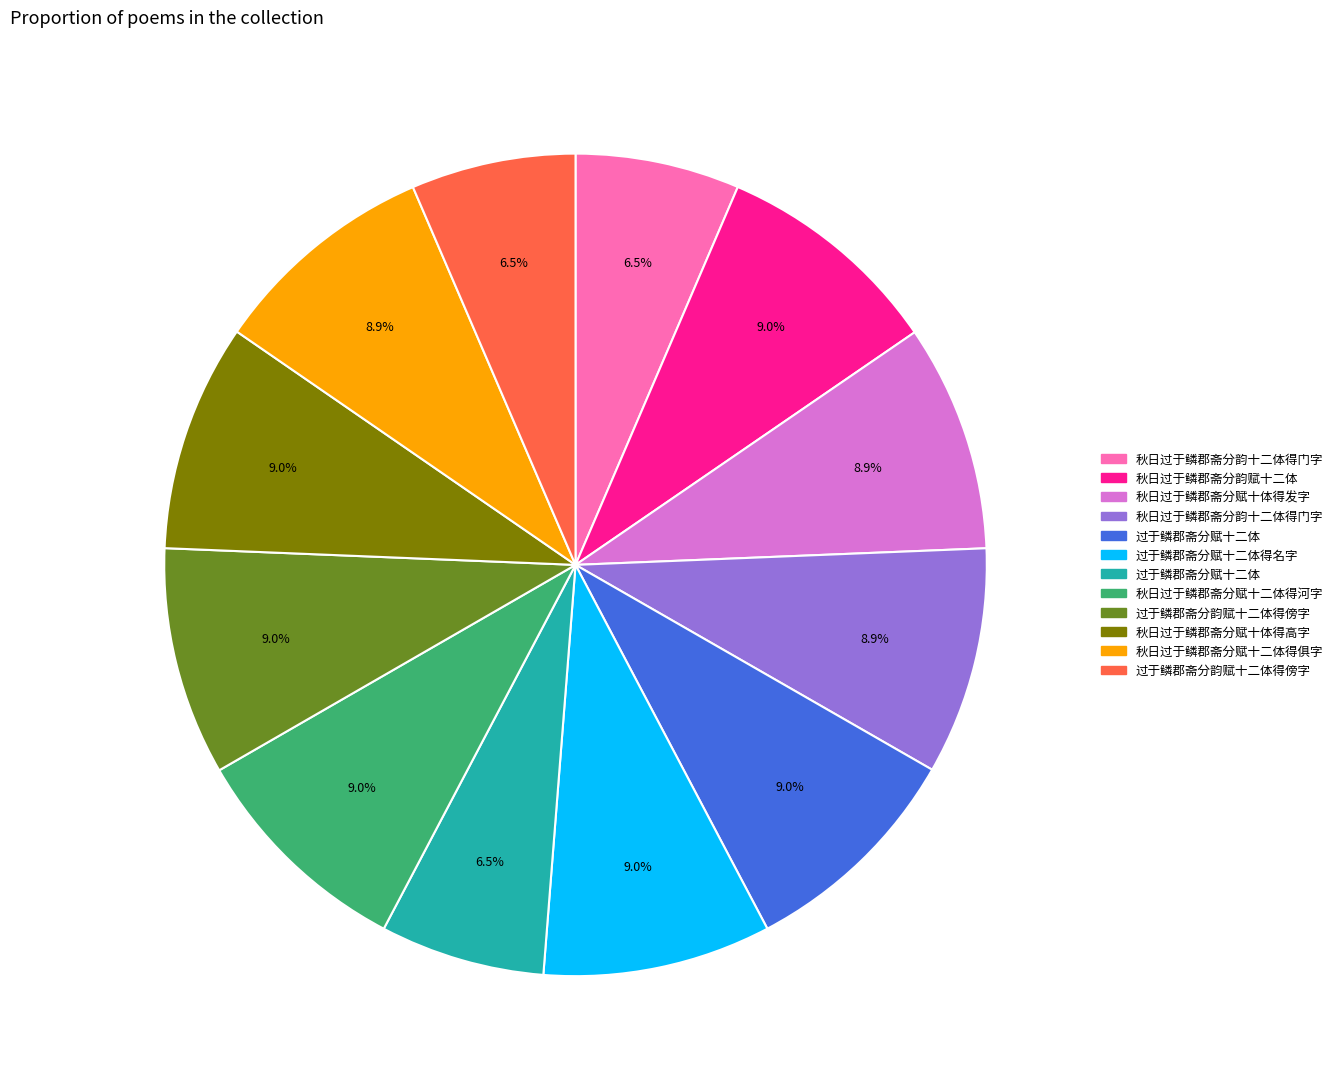

Is there any slice that represents more than half of the pie?

No